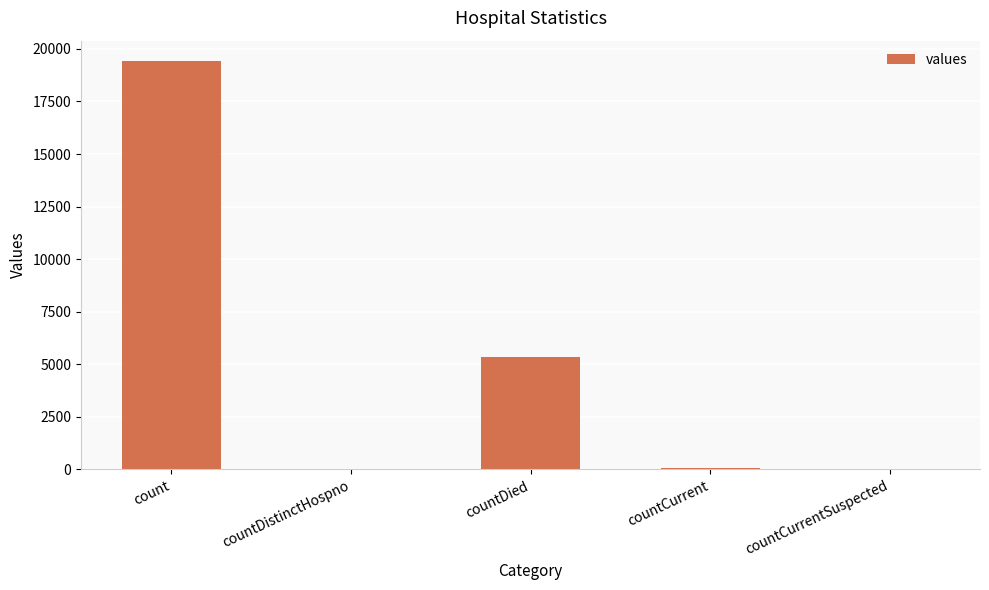

What is the difference between the values at countCurrentSuspected and count?

19420